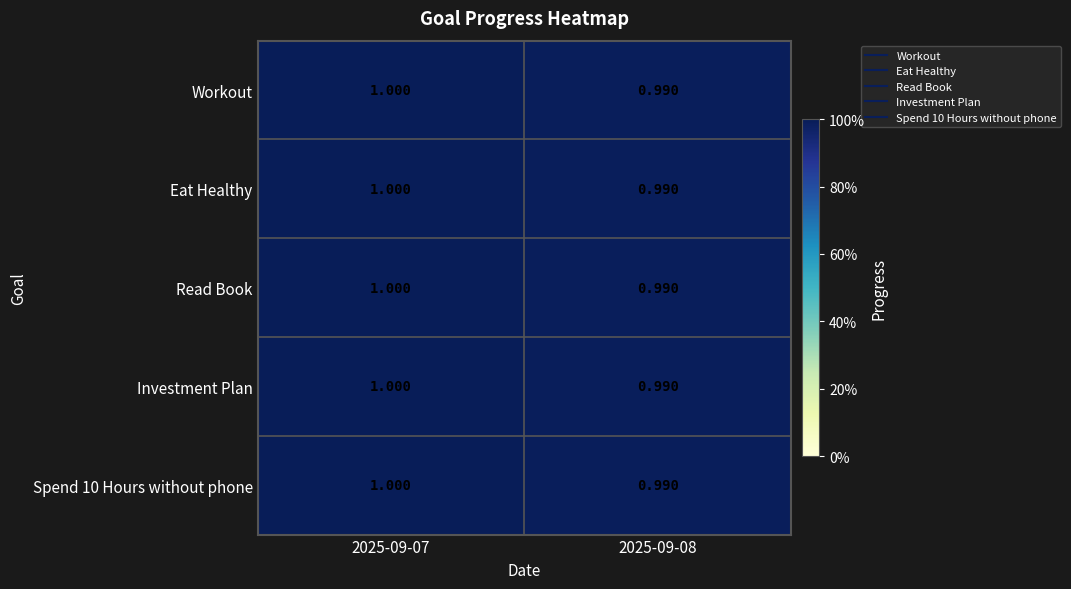

Which series changed the most between 2025-09-07 and 2025-09-08?

Workout